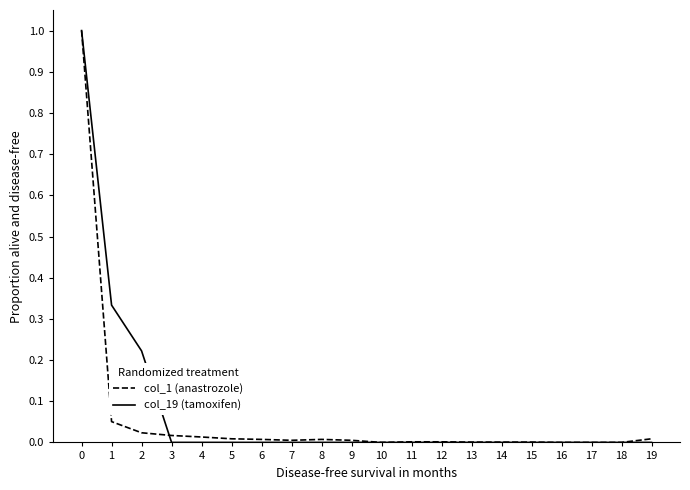

Which series changed the most between 0 and 8?

col_19 (tamoxifen)